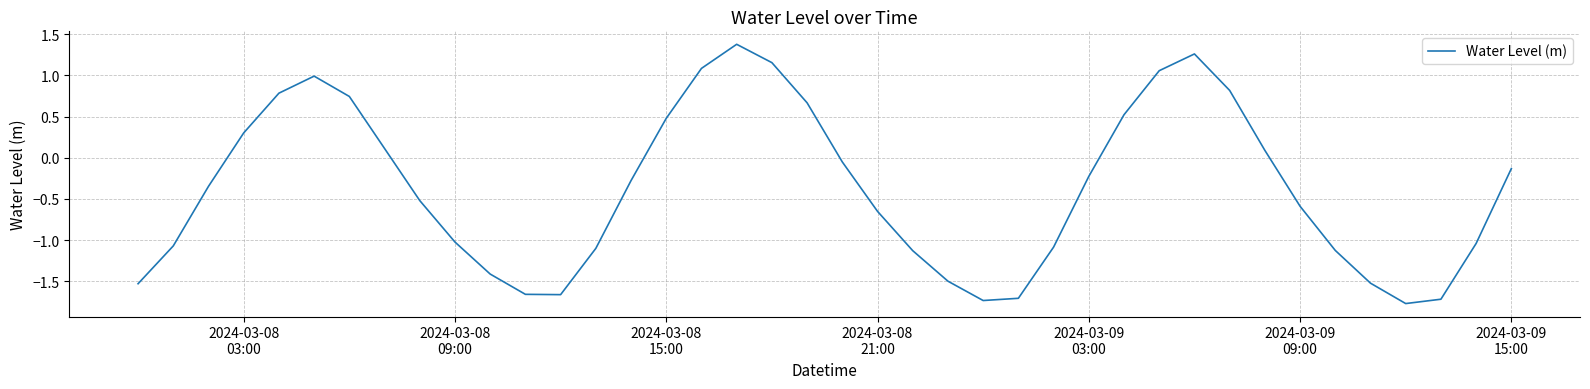

Does the chart have visible grid lines?

Yes